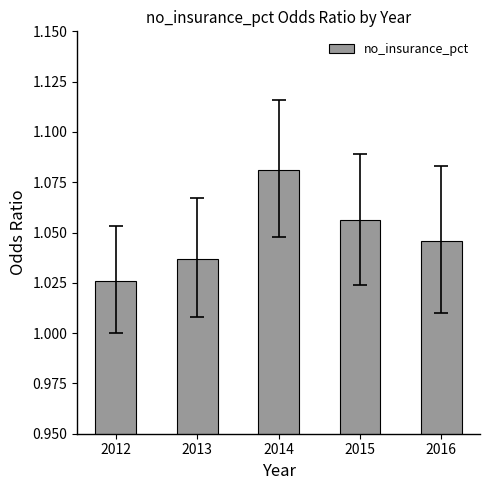

What is the sum of the values at 2012 and 2016?

2.1